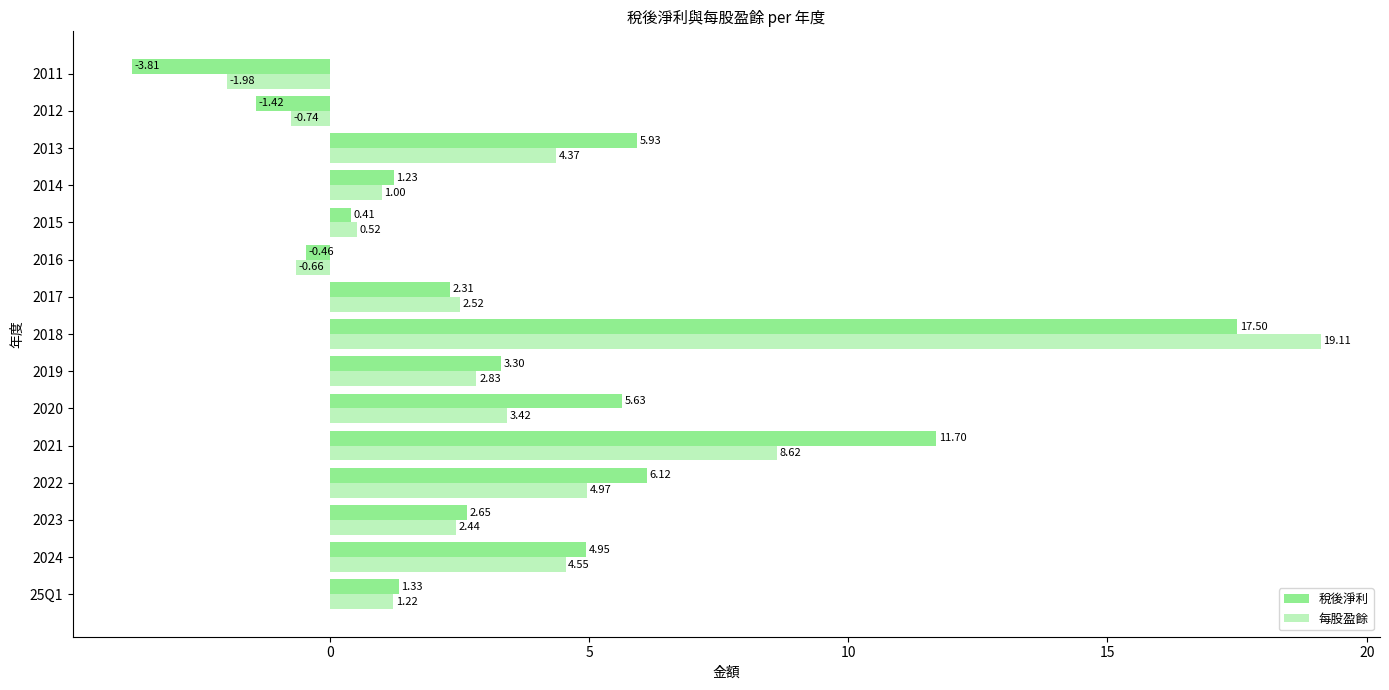

How many positive values does the 稅後淨利 series have?

12